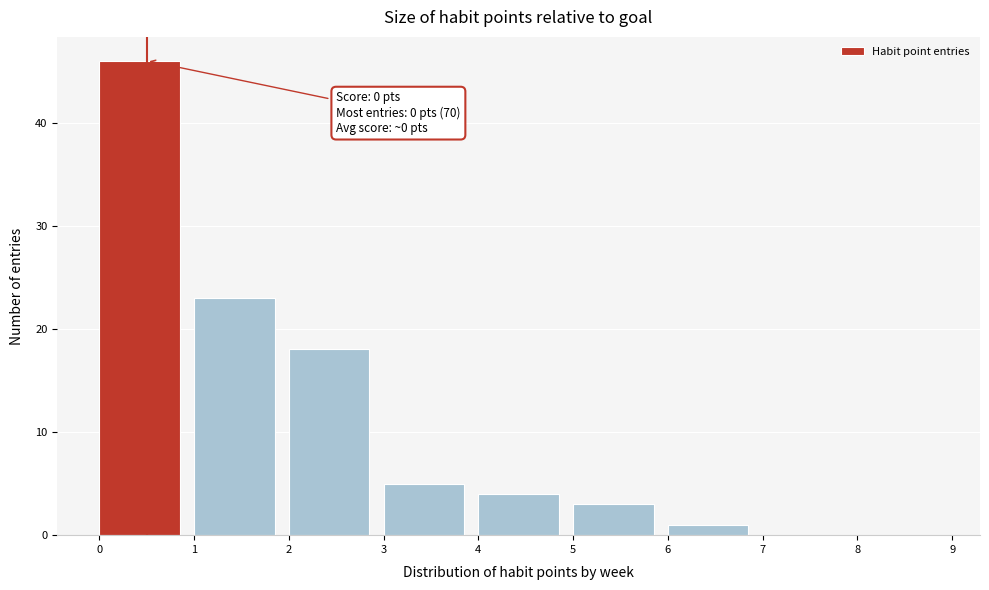

Which range on the x-axis has the tallest bar?

0 to 1